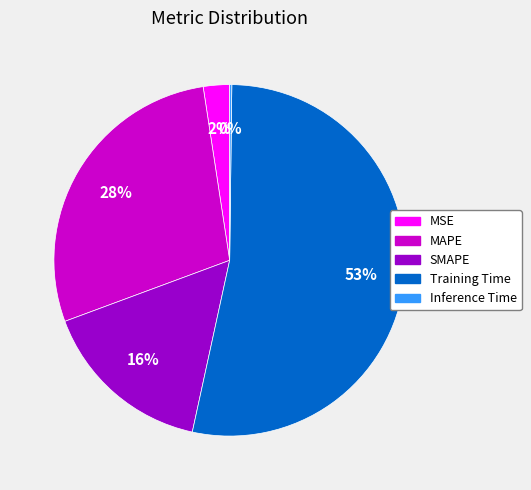

Which slice is the largest?

Training Time